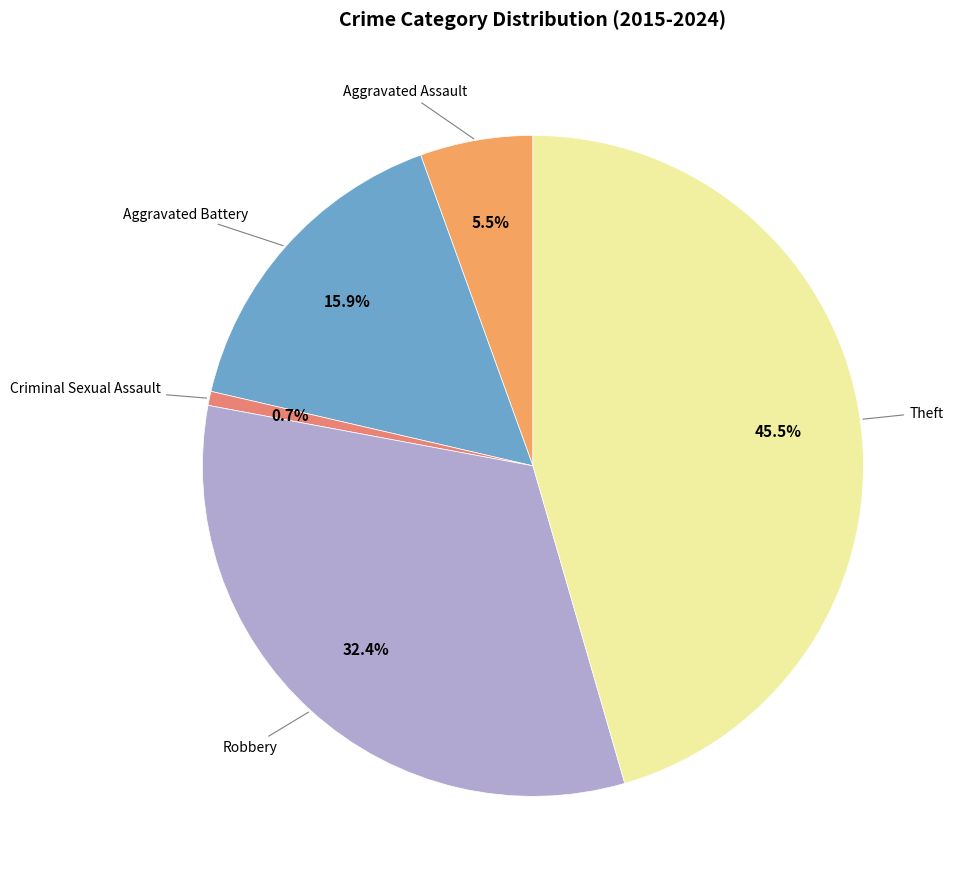

Is there a majority slice in this chart?

No